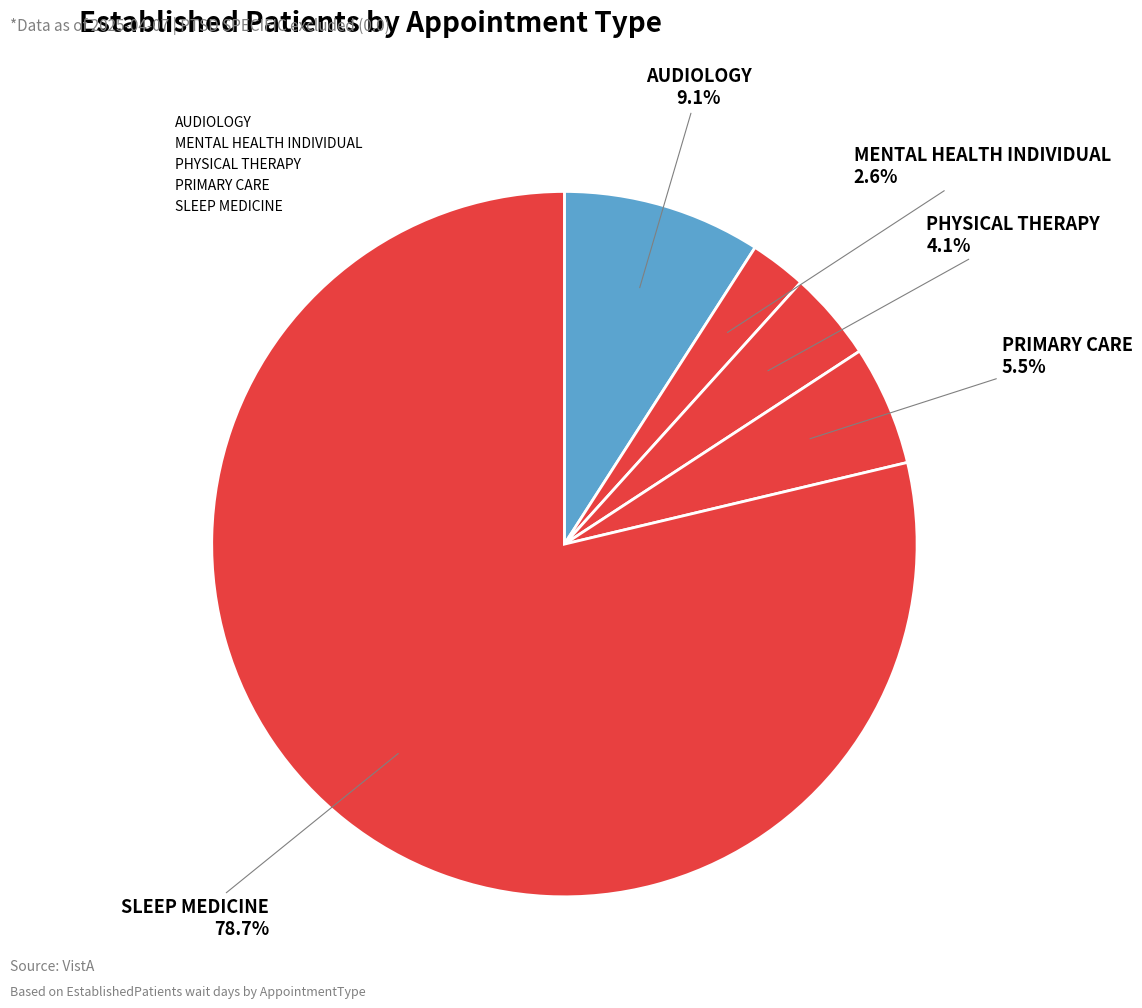

Which slice is the smallest?

MENTAL HEALTH INDIVIDUAL